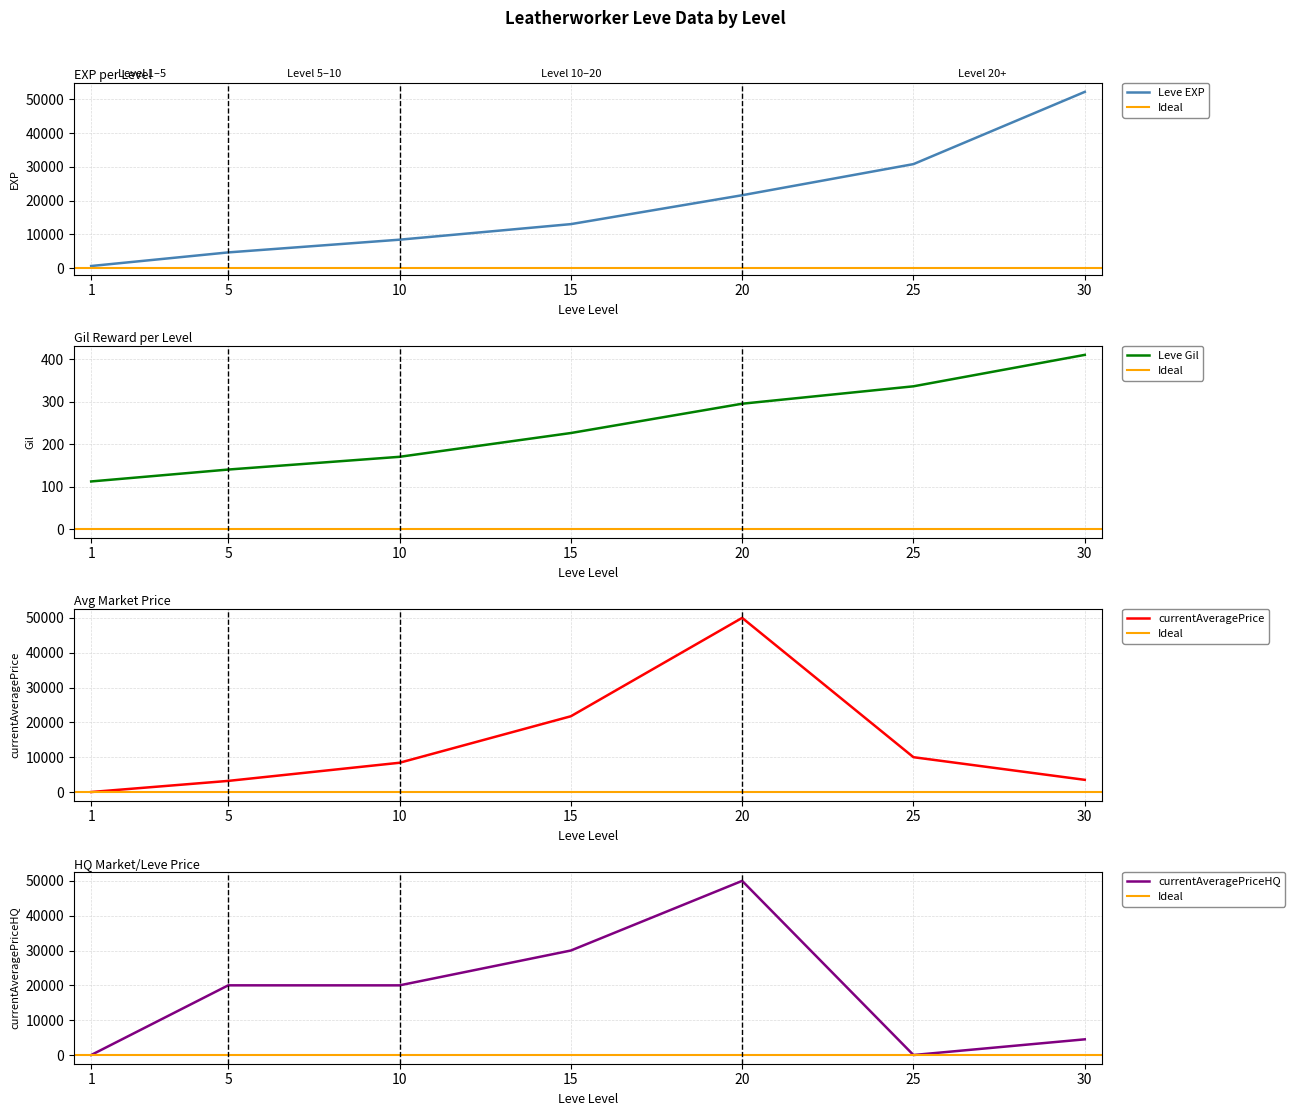

True or false: Leve Gil has a value of 59.6 at 5.

False